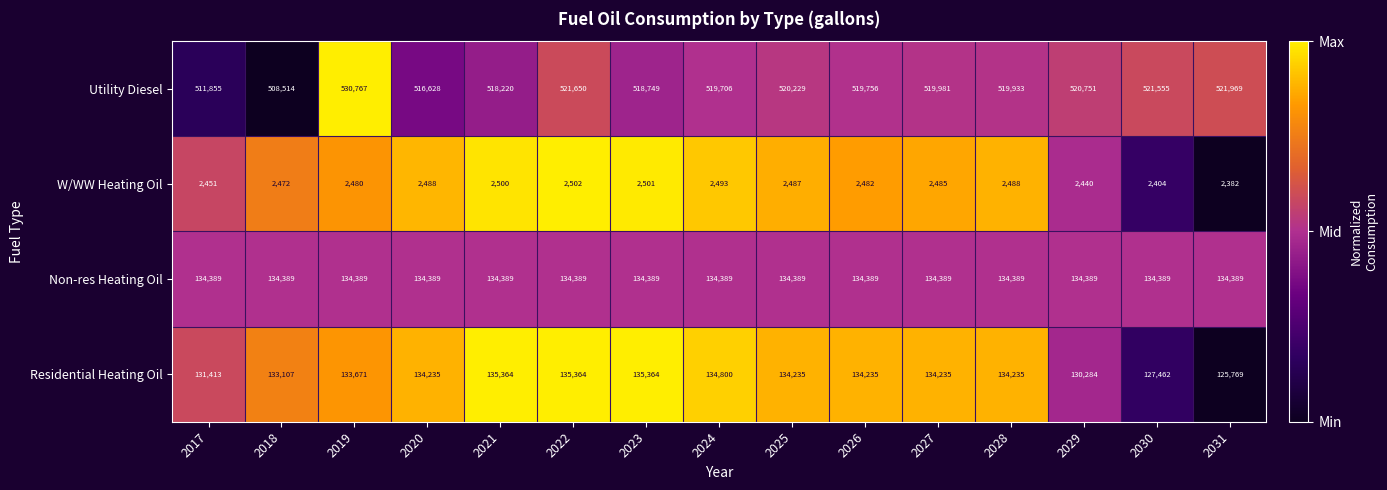

Is it true that W/WW Heating Oil equals 1392 at 2031?

False